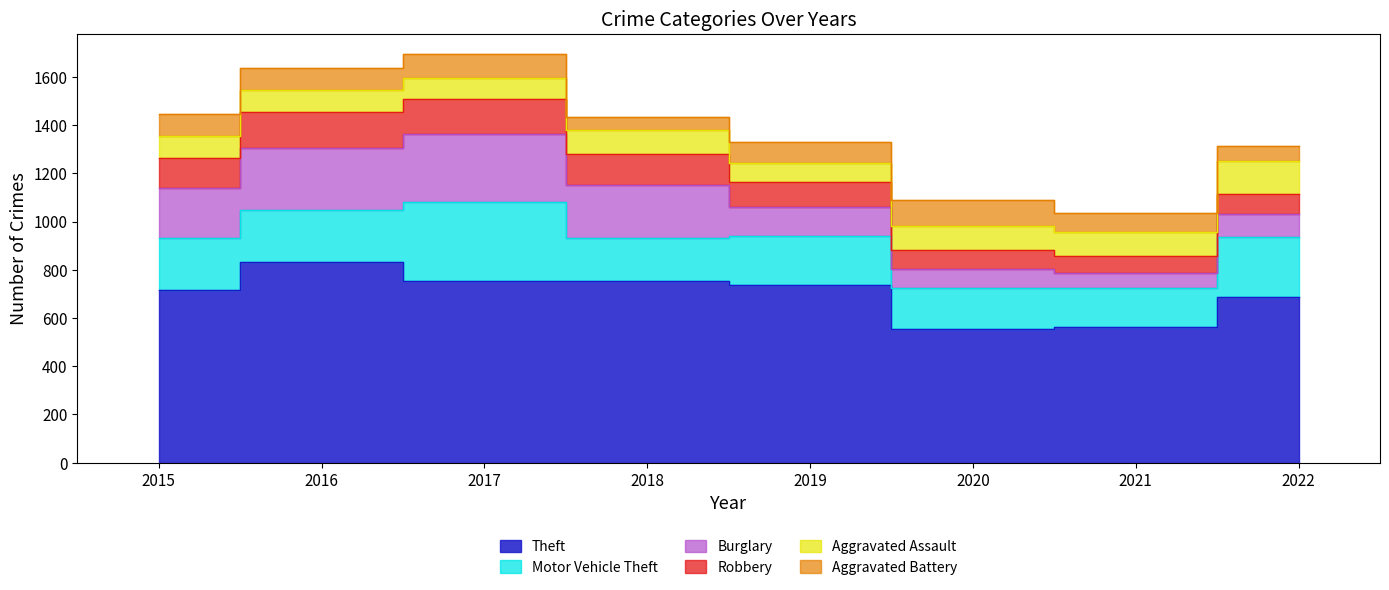

Reading left to right, transcribe all the data shown in this chart.

Theft: 2015=715	2016=832	2017=752	2018=753	2019=736	2020=555	2021=563	2022=688
Motor Vehicle Theft: 2015=218	2016=215	2017=331	2018=177	2019=204	2020=171	2021=163	2022=246
Burglary: 2015=208	2016=256	2017=280	2018=220	2019=121	2020=76	2021=61	2022=97
Robbery: 2015=122	2016=150	2017=146	2018=132	2019=104	2020=81	2021=69	2022=85
Aggravated Assault: 2015=90	2016=94	2017=88	2018=97	2019=76	2020=98	2021=101	2022=134
Aggravated Battery: 2015=94	2016=88	2017=96	2018=55	2019=90	2020=109	2021=79	2022=62